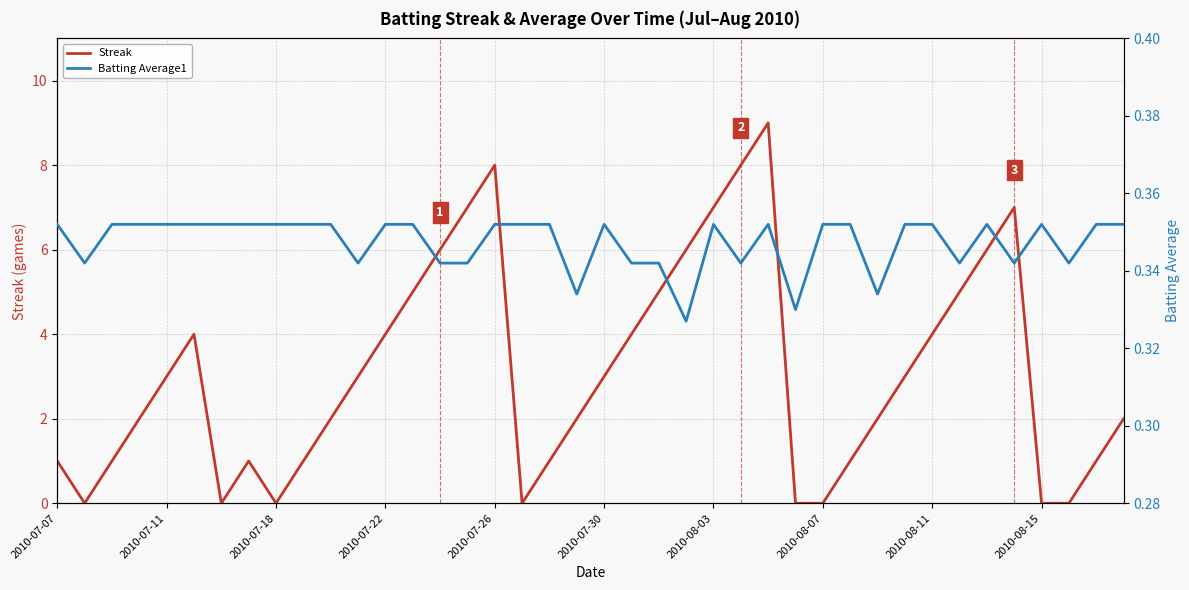

What is the highest value of the Streak series?

9